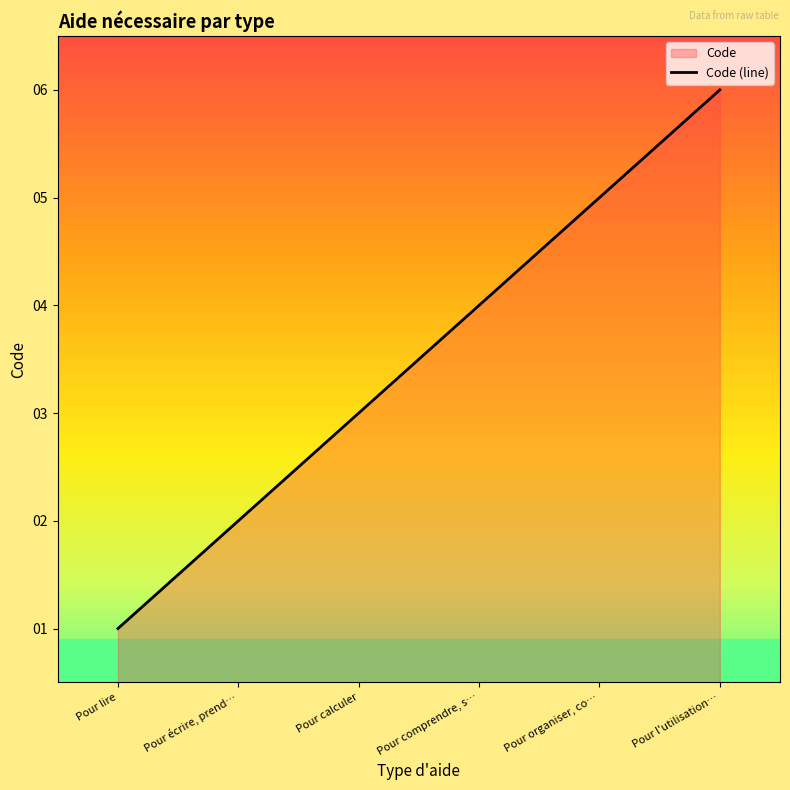

Reading left to right, extract all data points from this chart.

Pour lire=1	Pour écrire, prend…=2	Pour calculer=3	Pour comprendre, s…=4	Pour organiser, co…=5	Pour l'utilisation…=6